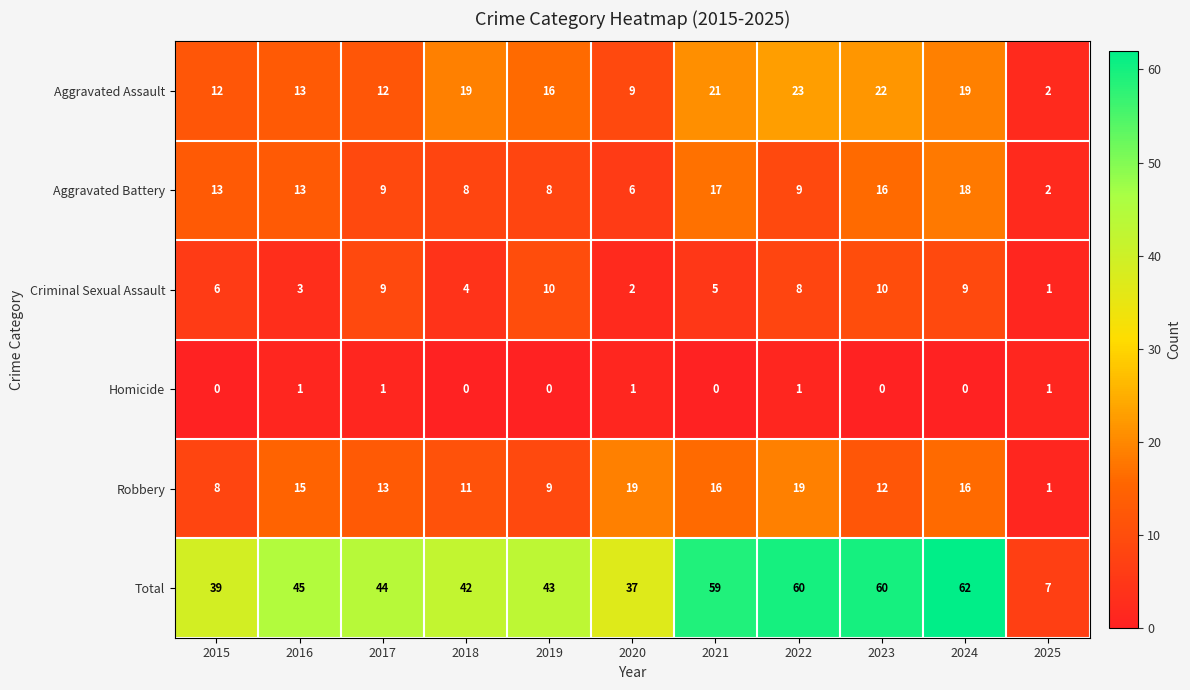

List the series in order of their peak value, lowest first.

Homicide, Criminal Sexual Assault, Aggravated Battery, Robbery, Aggravated Assault, Total